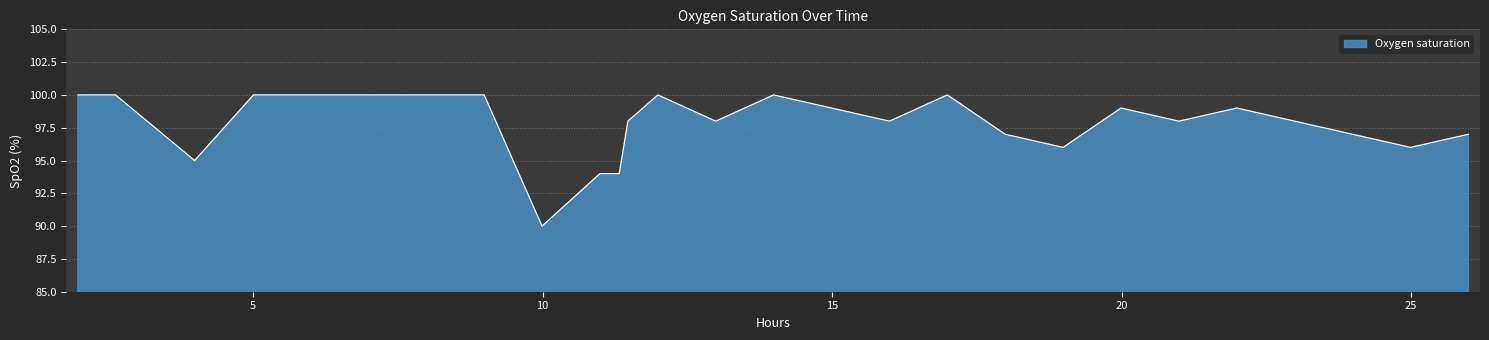

What is the greatest value displayed?

100